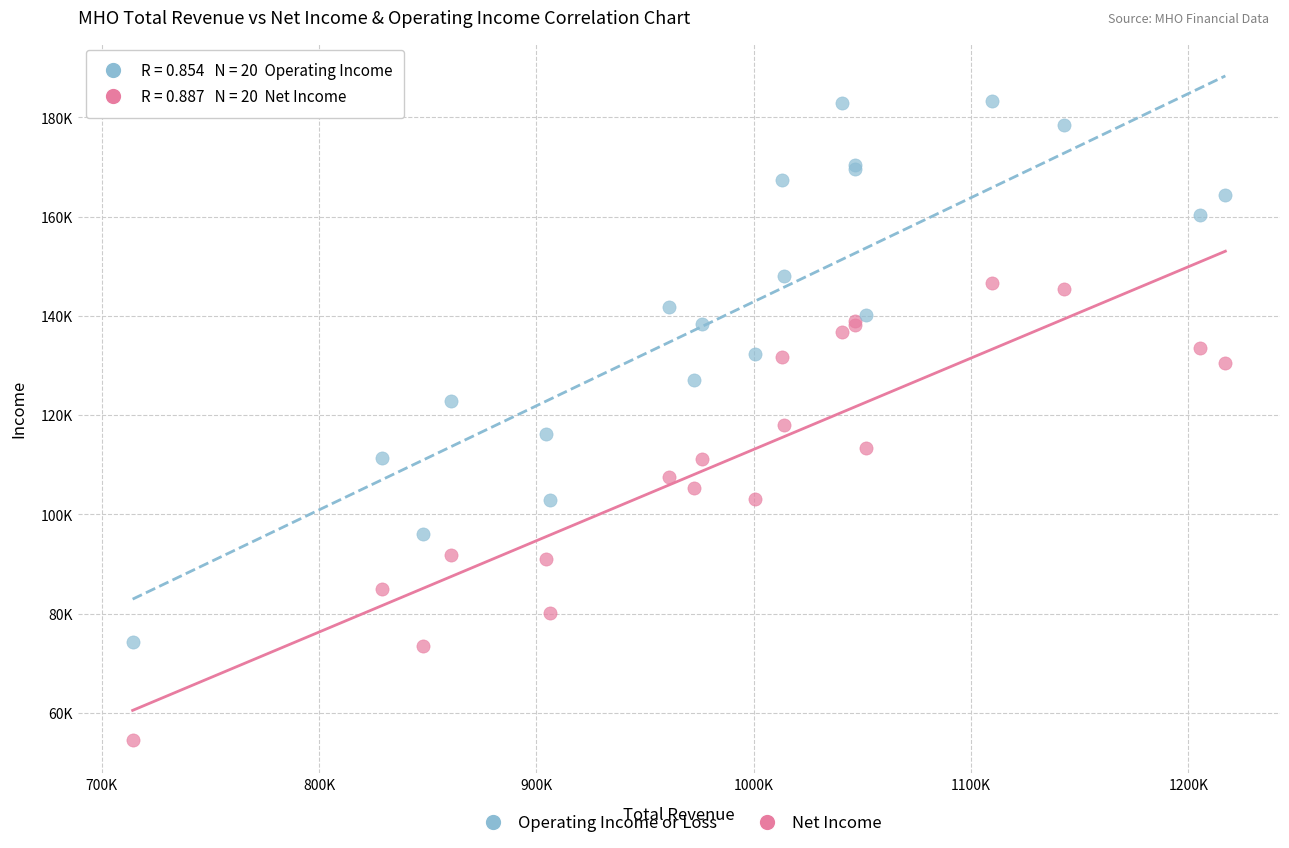

What are all the series names shown in the legend?

Operating Income or Loss, Net Income